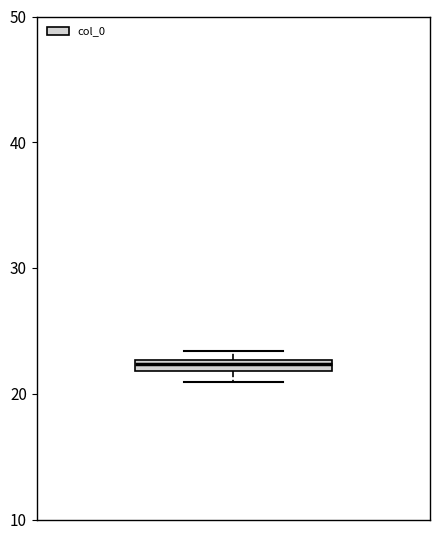

Where is the upper edge of the box on the y-axis? The values are not printed on the chart, so give them approximately, as read against the axis.

23